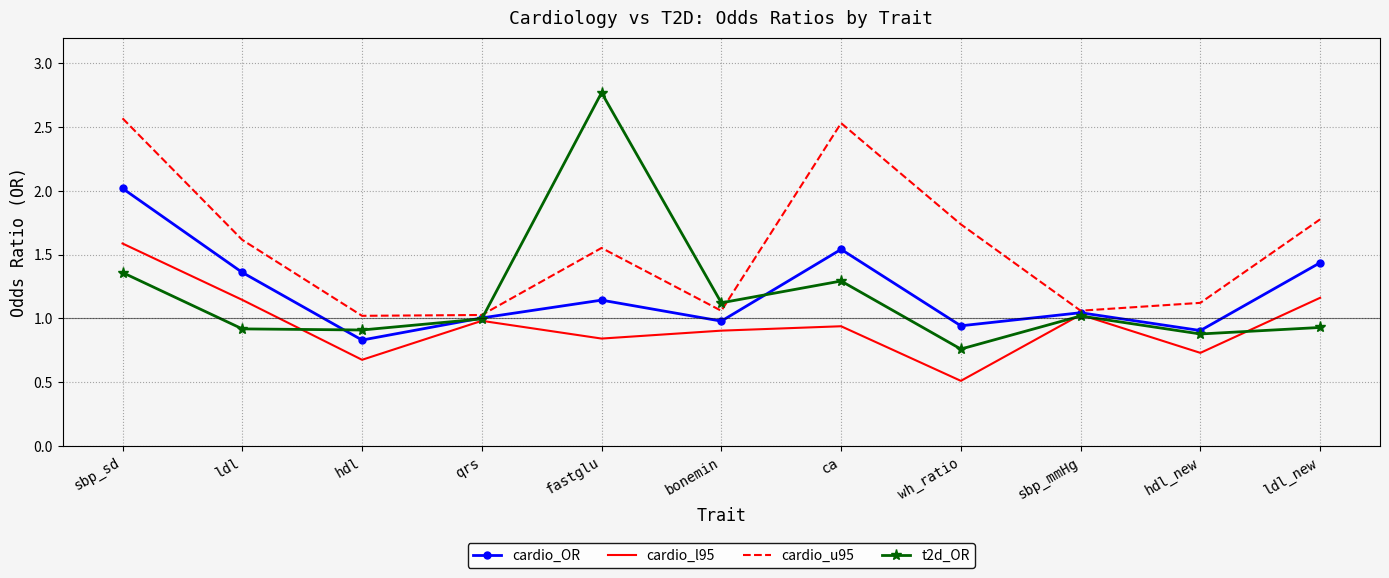

How many interior local valleys does the cardio_u95 series have?

3